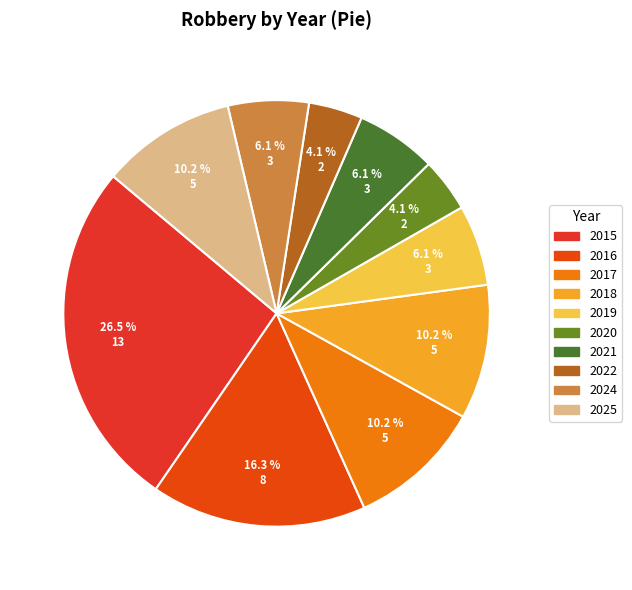

To the nearest percent, what is the average slice percentage?

10%